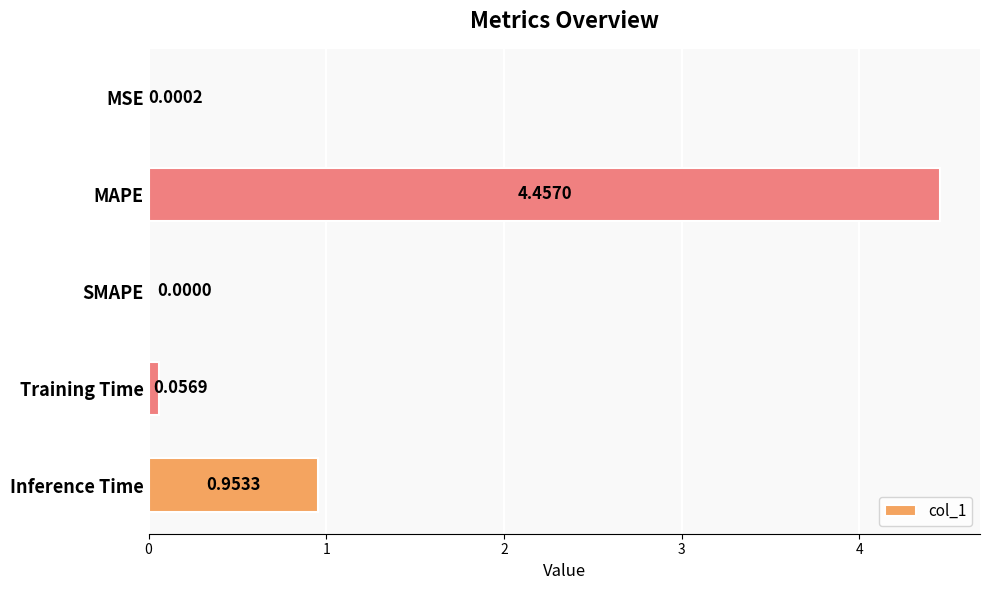

Between MSE and Training Time, which is larger?

Training Time